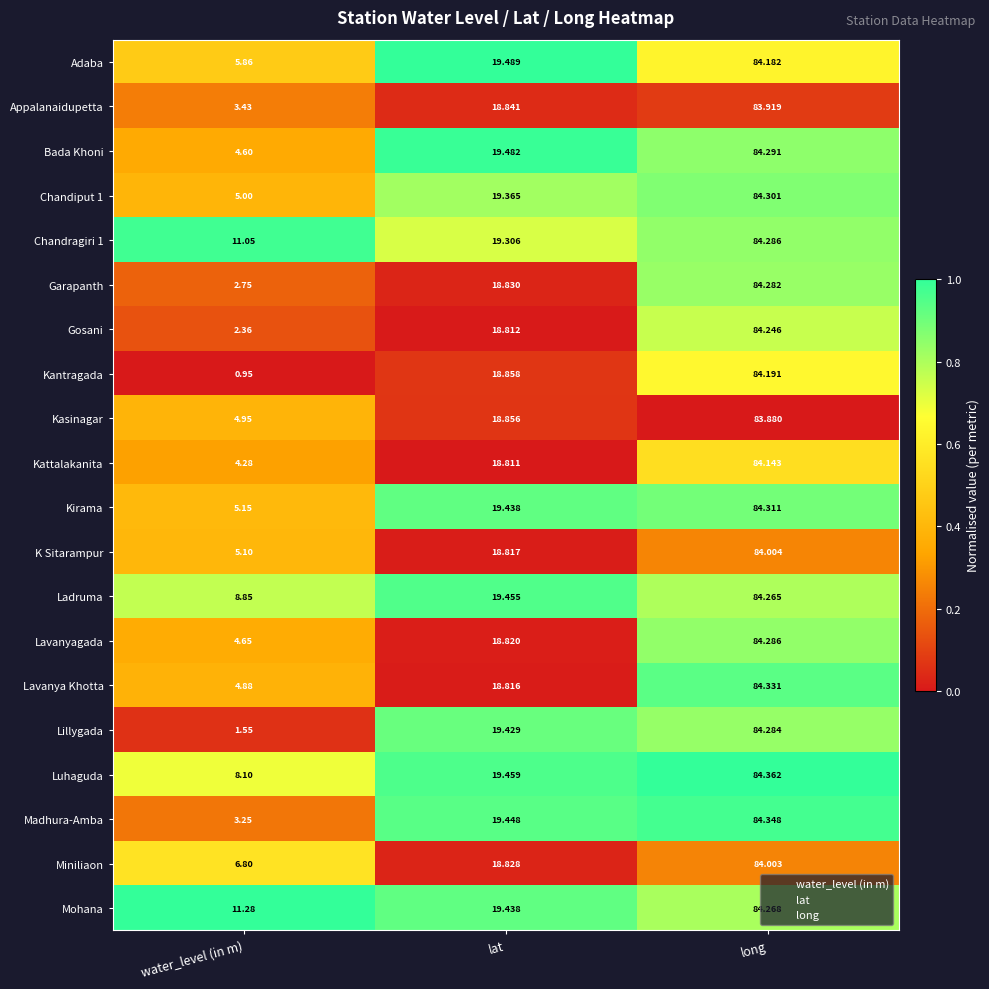

Which series has the largest range (max minus min)?

Kantragada